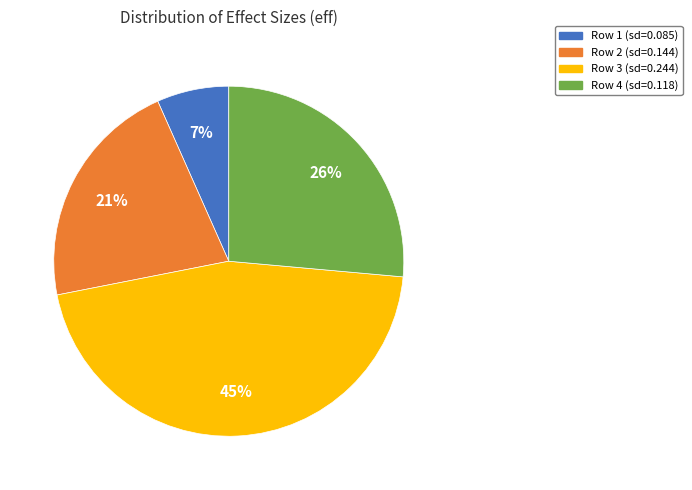

To the nearest percent, what is the average slice percentage?

25%